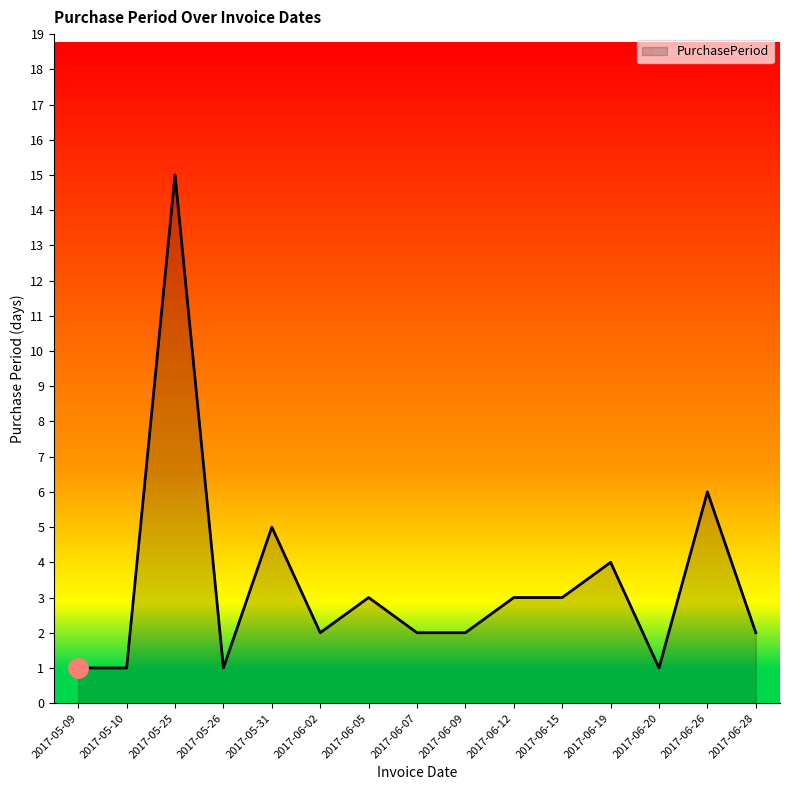

Which label corresponds to the largest value in the chart?

2017-05-25